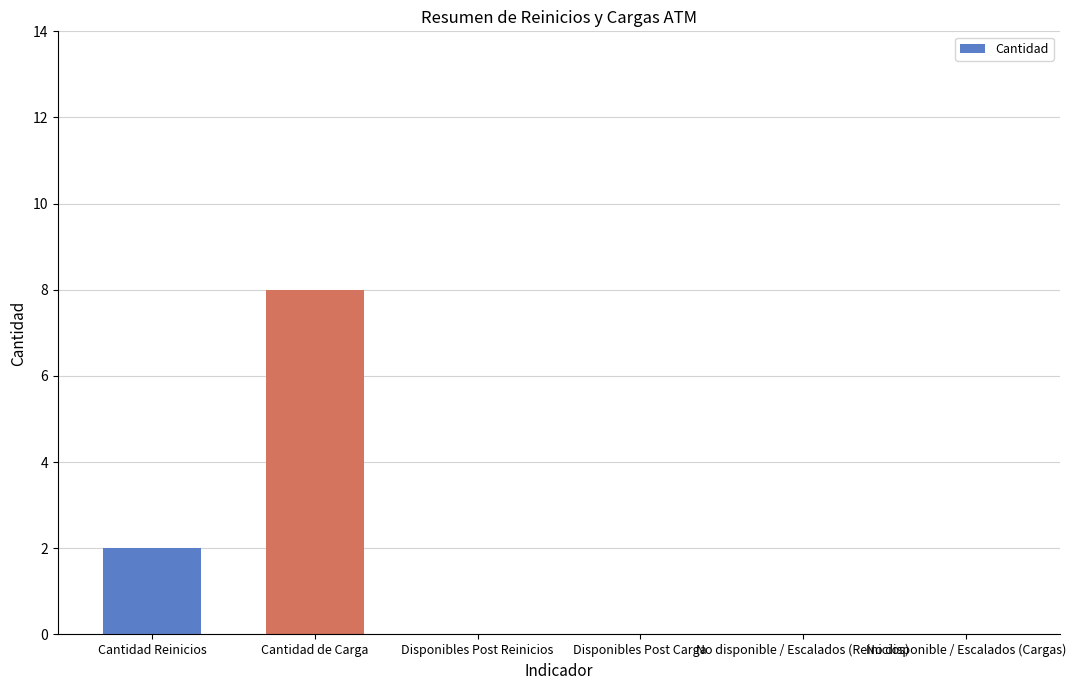

At which category does the chart reach its peak across all series?

Cantidad de Carga